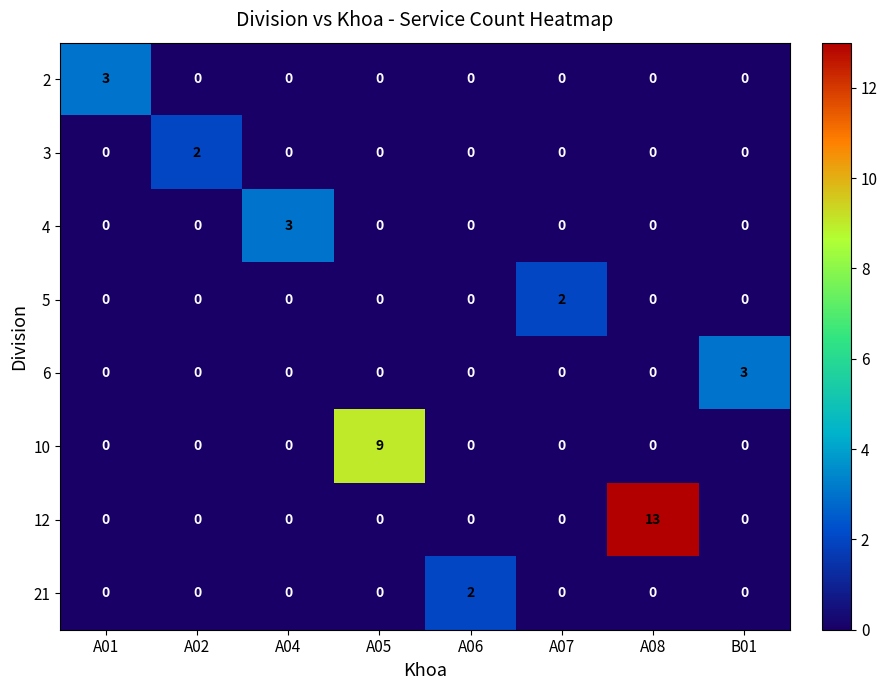

What is the sum of all 4 values?

3